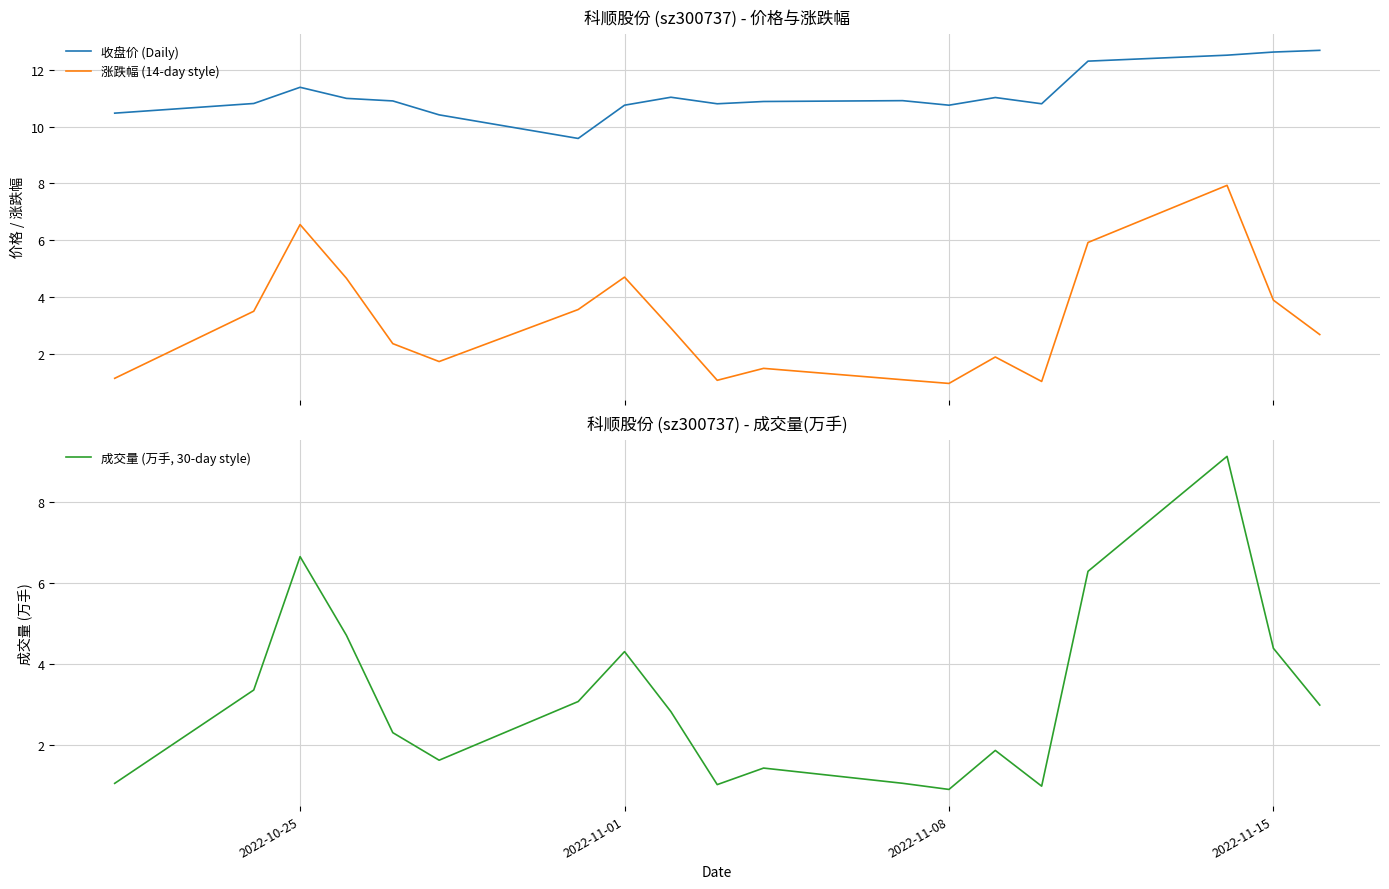

What is the minimum value for 涨跌幅 (14-day style)?

1.0